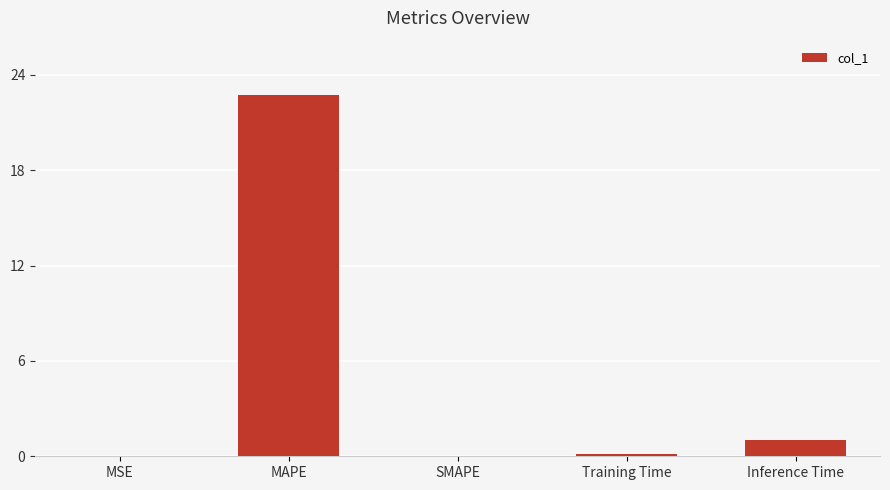

Is it true that the value at MAPE is 22.7?

True